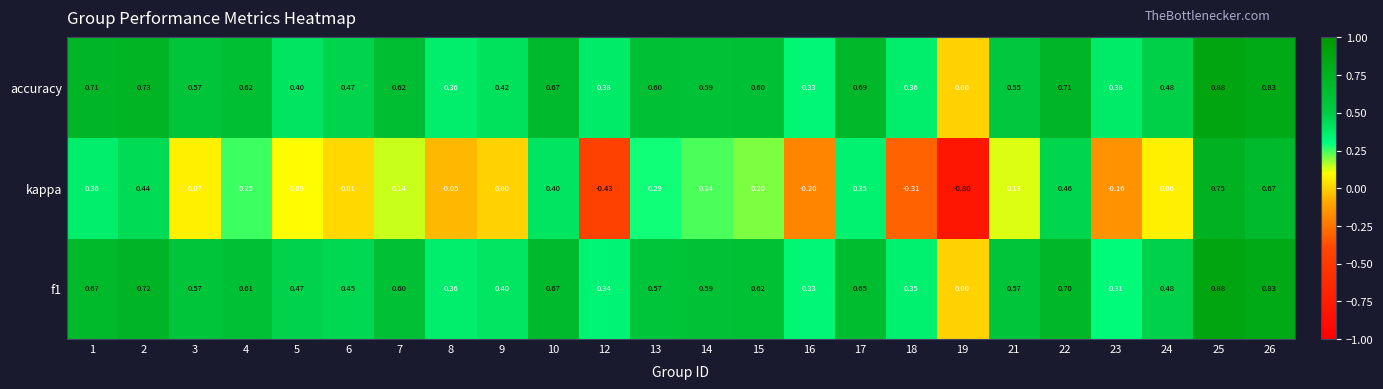

Is the value of kappa at 8 greater than the value of f1 at 13?

No